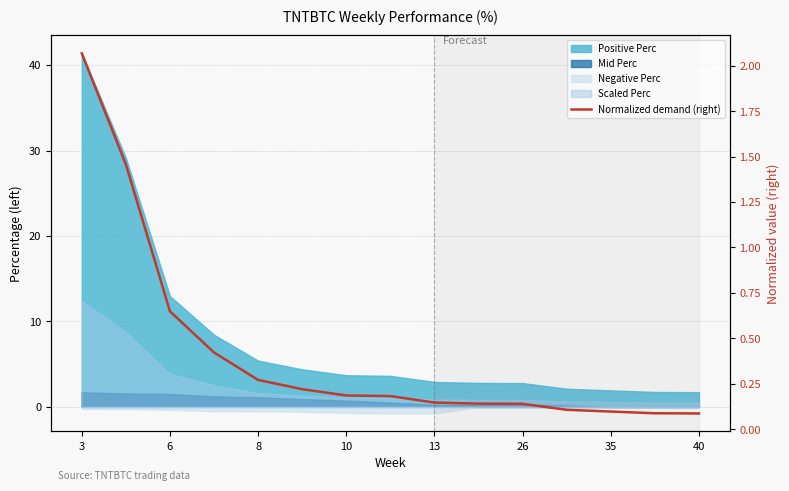

What is the difference between the values at 8 and 9?

0.5